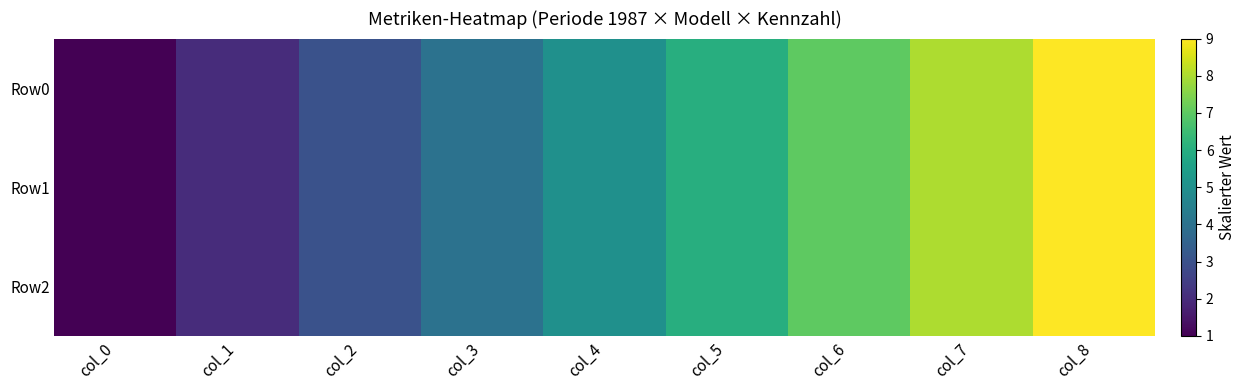

What is the total value across all series at col_1?

6